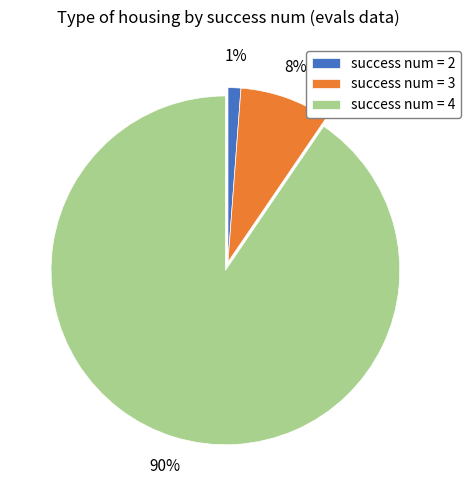

Do success num = 3 and success num = 2 together represent more than half of the pie?

No